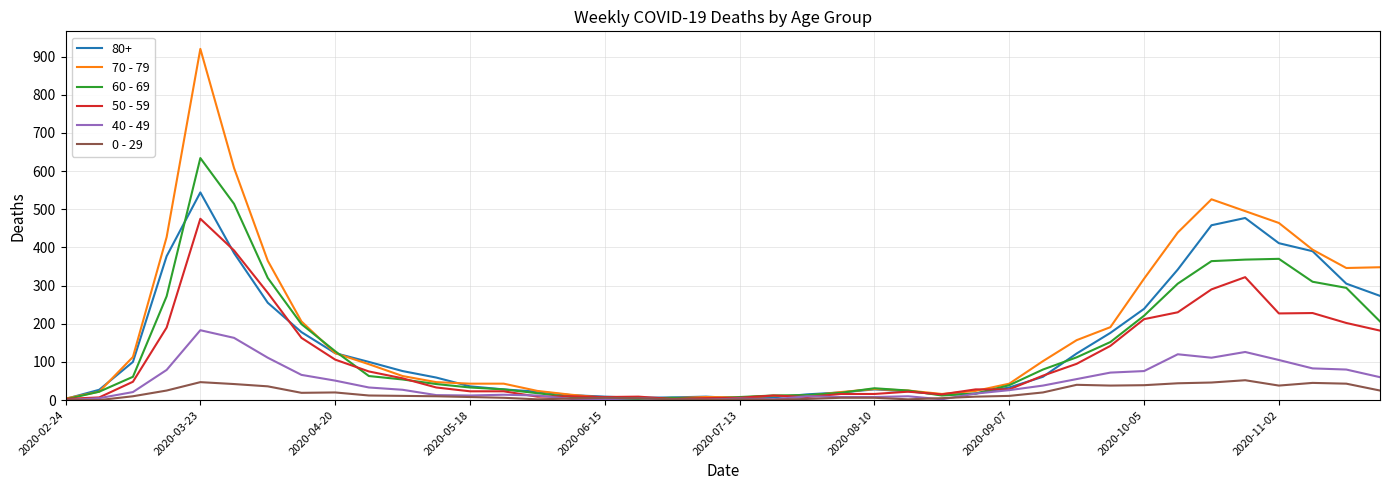

List the series in order of their peak value, highest first.

70 - 79, 60 - 69, 80+, 50 - 59, 40 - 49, 0 - 29